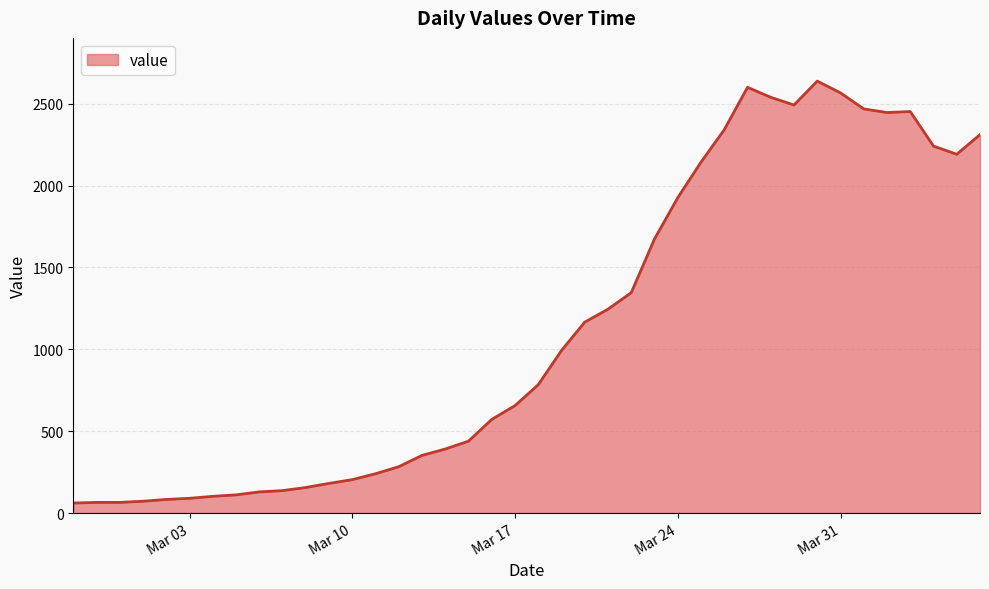

What is the difference between the maximum and minimum values?

2577